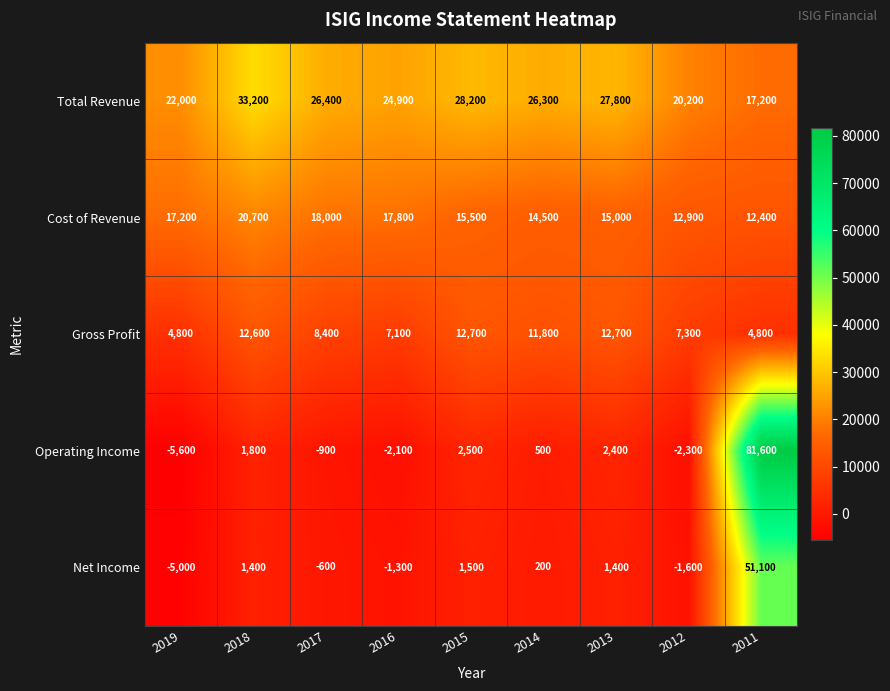

What is the total value across all series at 2013?

59300